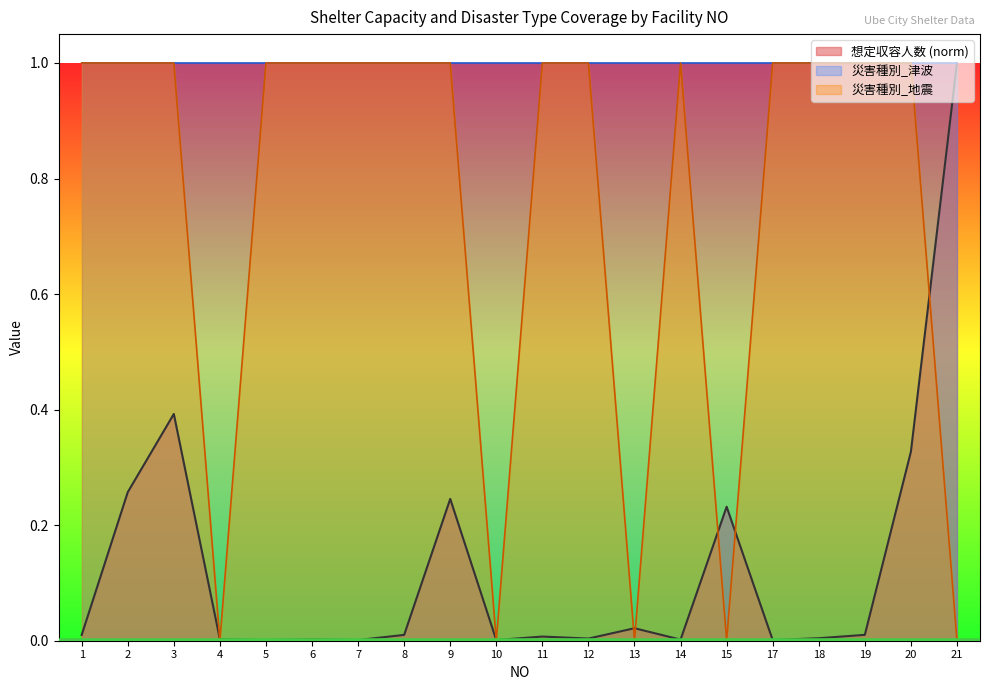

Where do 想定収容人数 and 災害種別_地震 first cross each other?

3 and 4